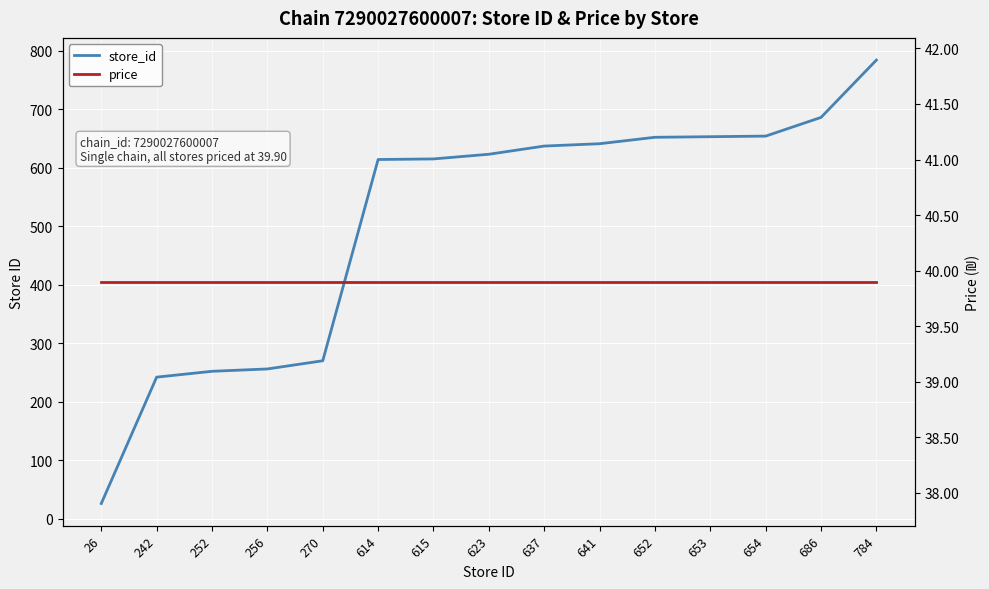

What is the value of the store_id point at the 11th from the left?

652.0